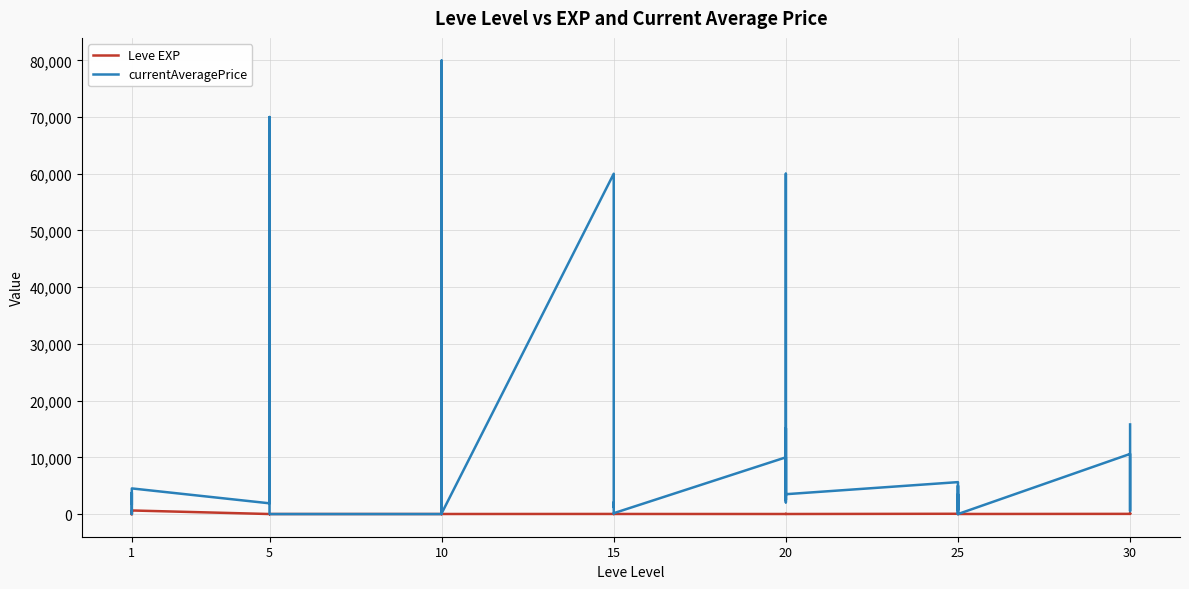

List the series in order of their peak value, highest first.

currentAveragePrice, Leve EXP